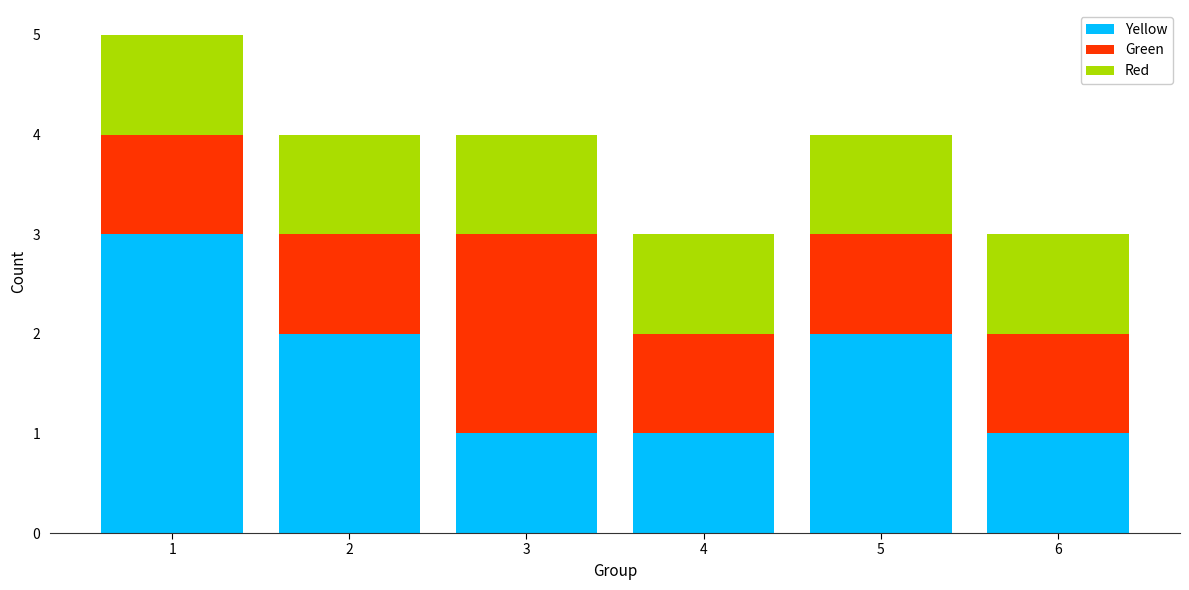

Reading left to right, transcribe the values for Yellow.

1=3	2=2	3=1	4=1	5=2	6=1